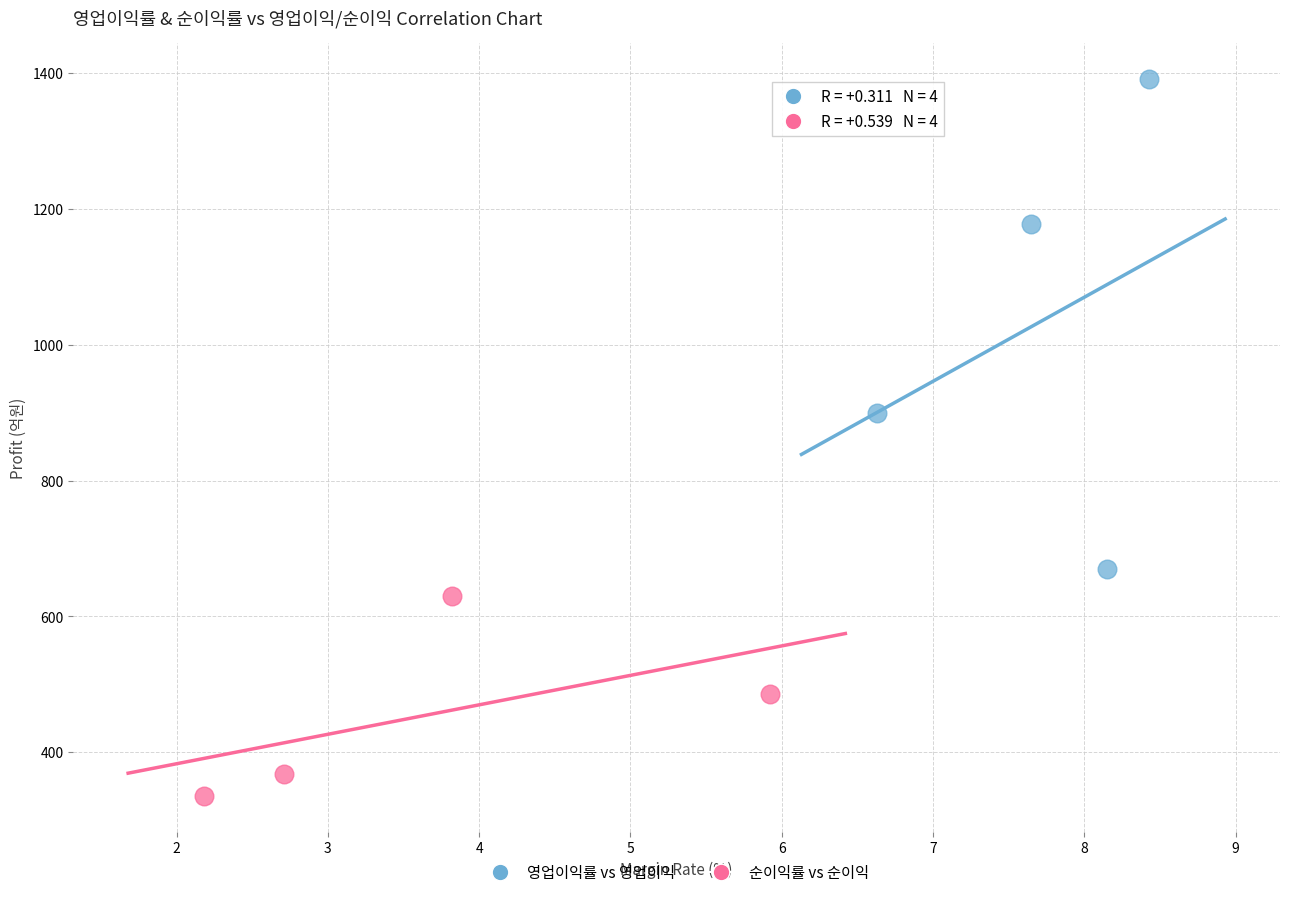

Which series has the widest spread of Y values?

영업이익률 vs 영업이익